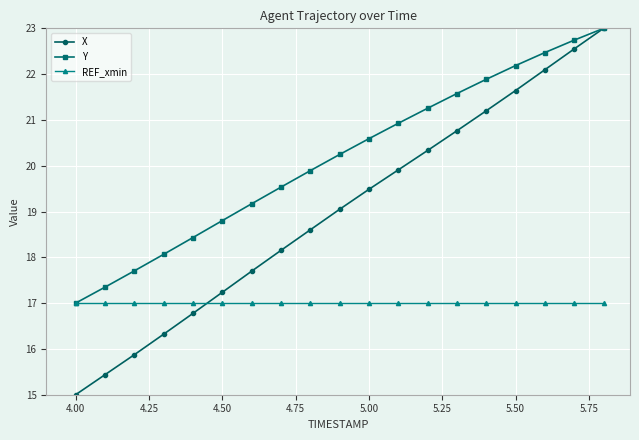

After their last crossing, which series has the higher values: REF_xmin or X?

X